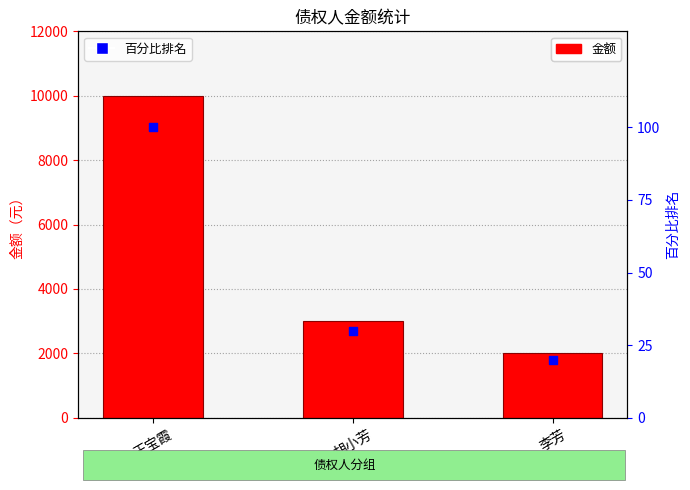

At how many categories does at least one series exceed 4595?

1